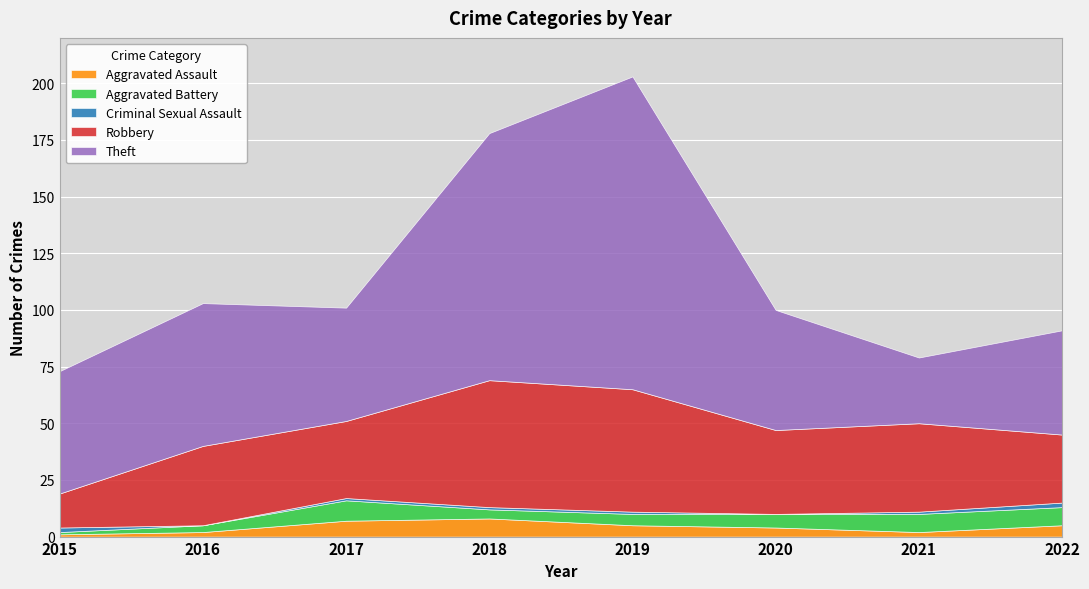

Where is Aggravated Assault nearest to the value 4?

2020